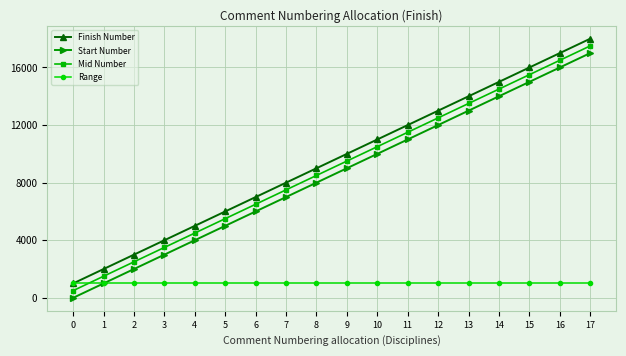

Is it true that Mid Number equals 2912.2 at 10?

False